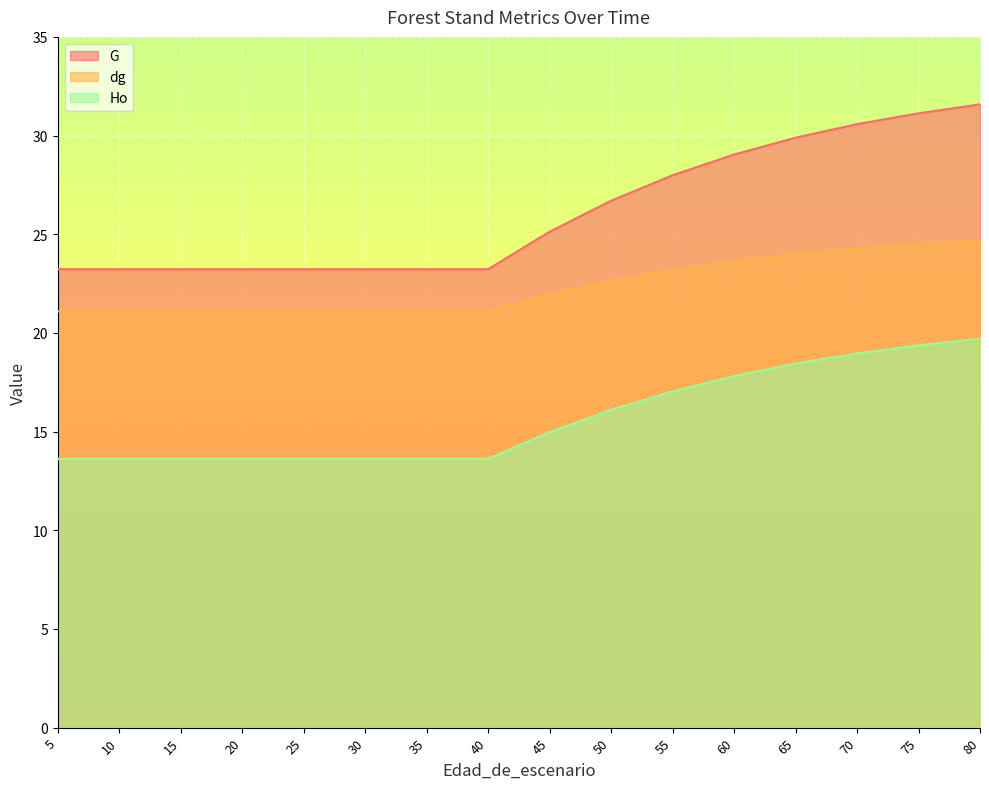

True or false: G and dg intersect in this chart.

False